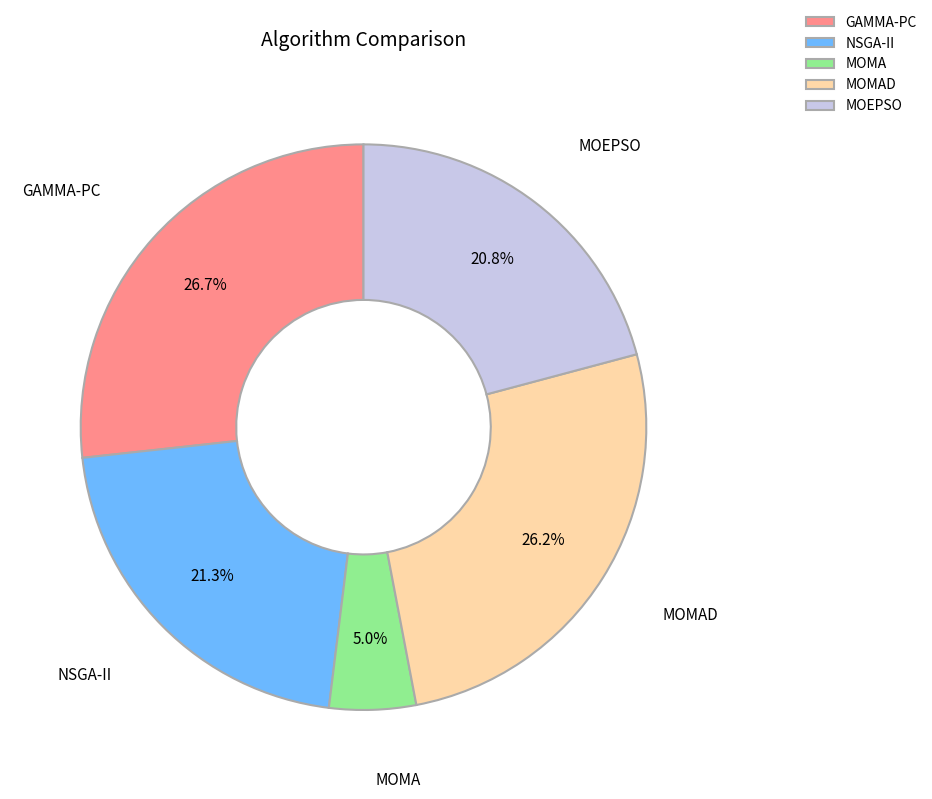

Does any single category account for the majority?

No